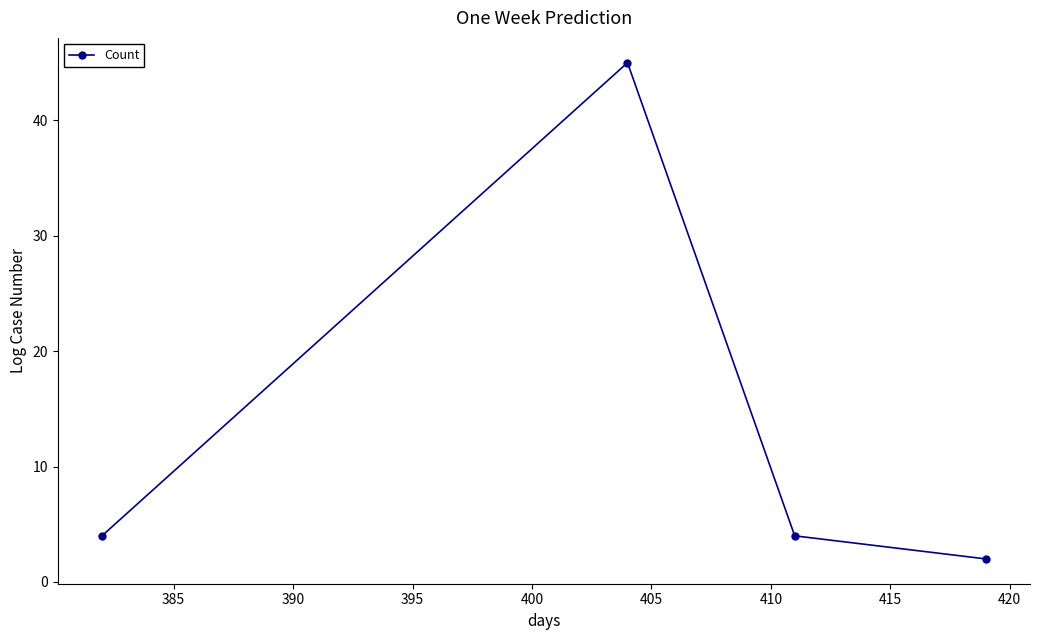

What is the greatest value displayed?

45